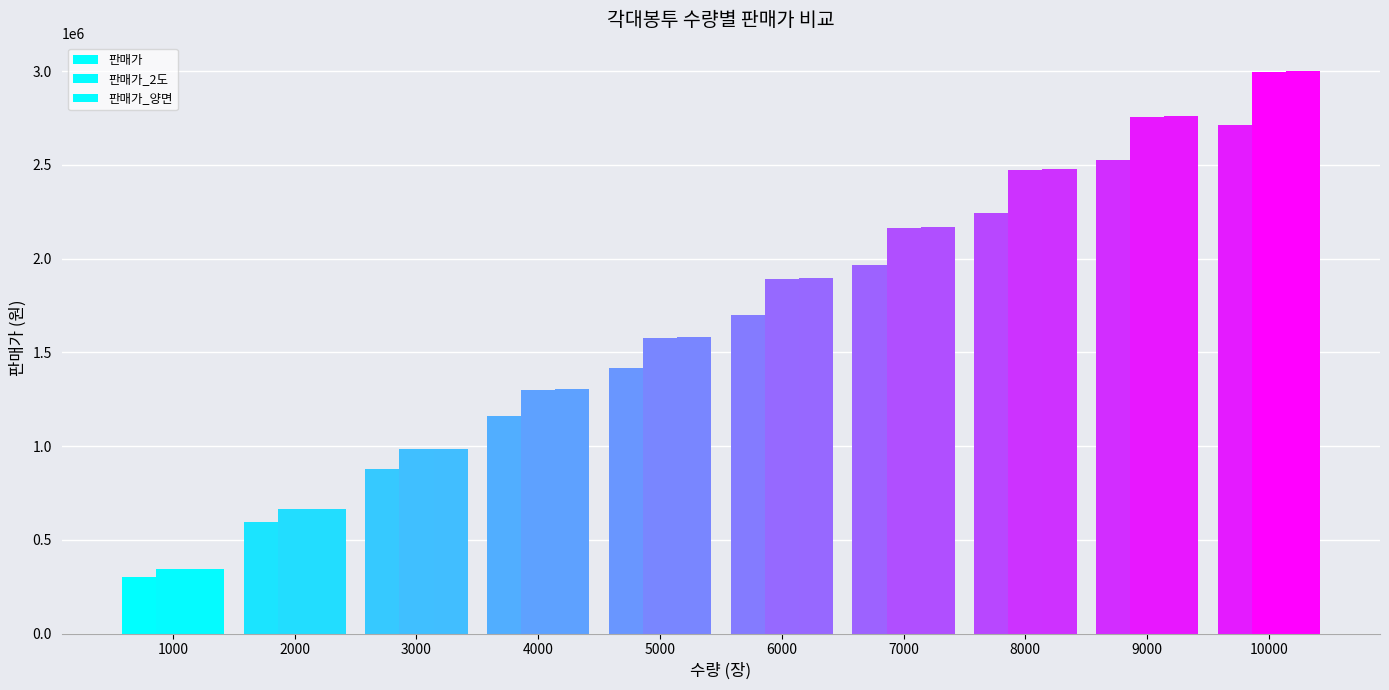

What is the sum of the 판매가_양면 values at 8000 and 5000?

4058082